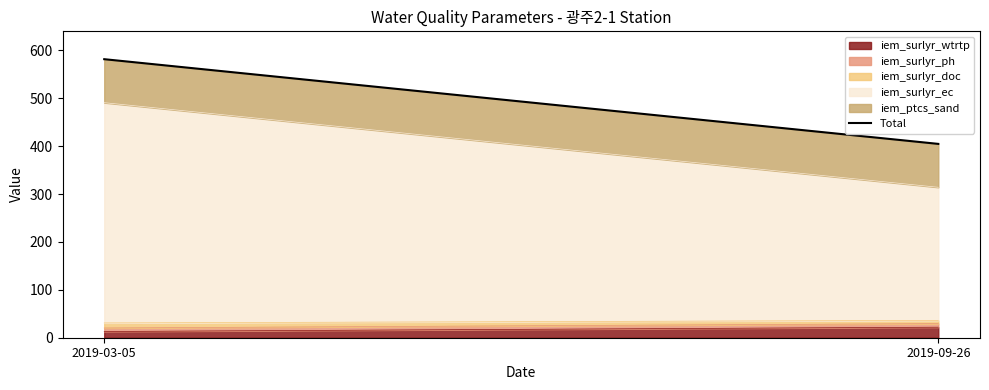

How many categories are shown in the chart?

2